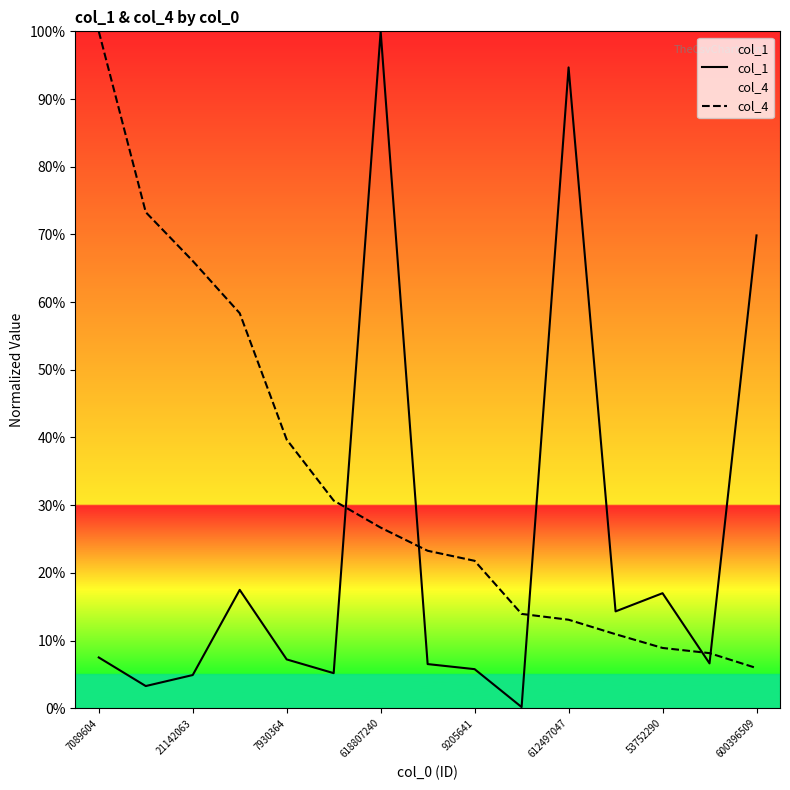

Between 7930364 and 9205641, which series saw the biggest shift?

col_4